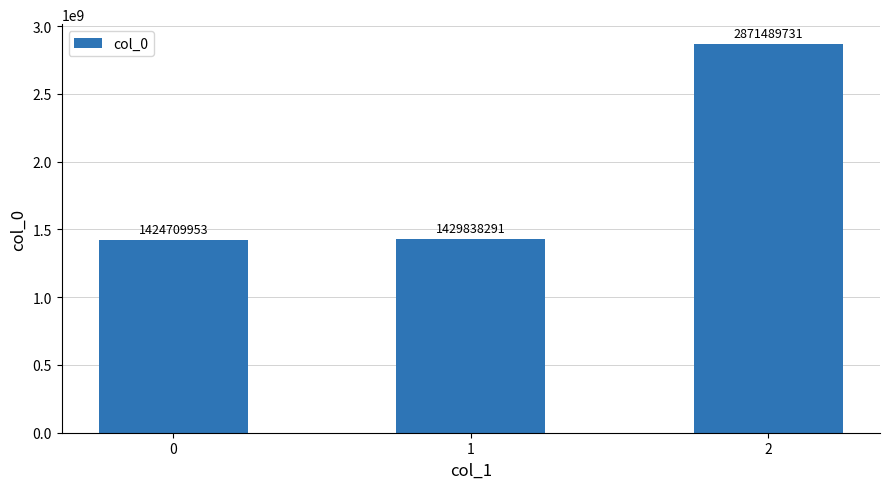

Approximately how many times larger is the value at 2 compared to 1?

2.0